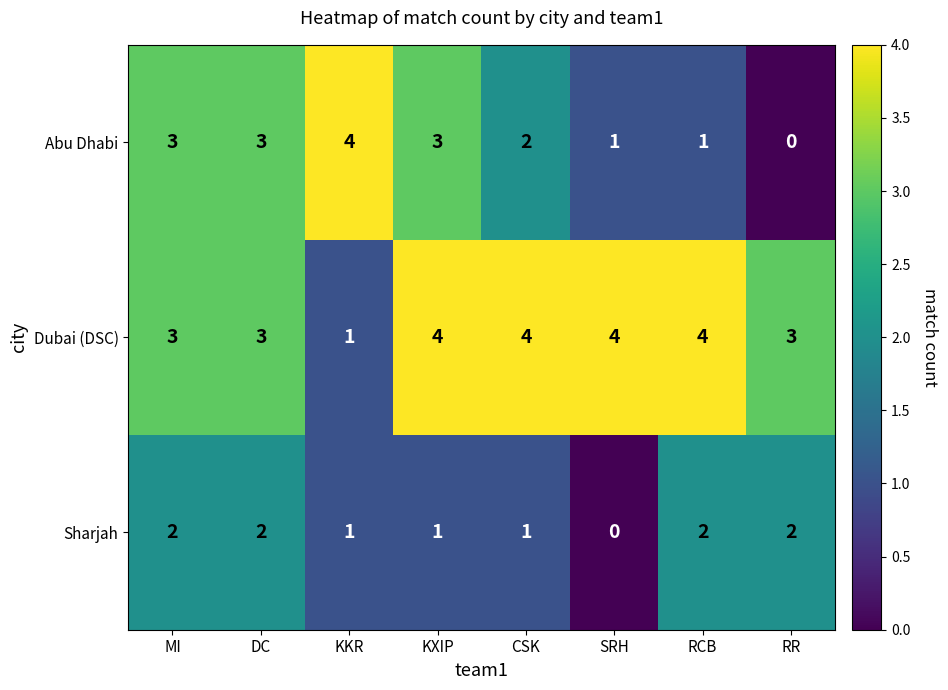

Reading left to right, extract all data points from this chart.

Abu Dhabi: 3	3	4	3	2	1	1	0
Dubai (DSC): 3	3	1	4	4	4	4	3
Sharjah: 2	2	1	1	1	0	2	2